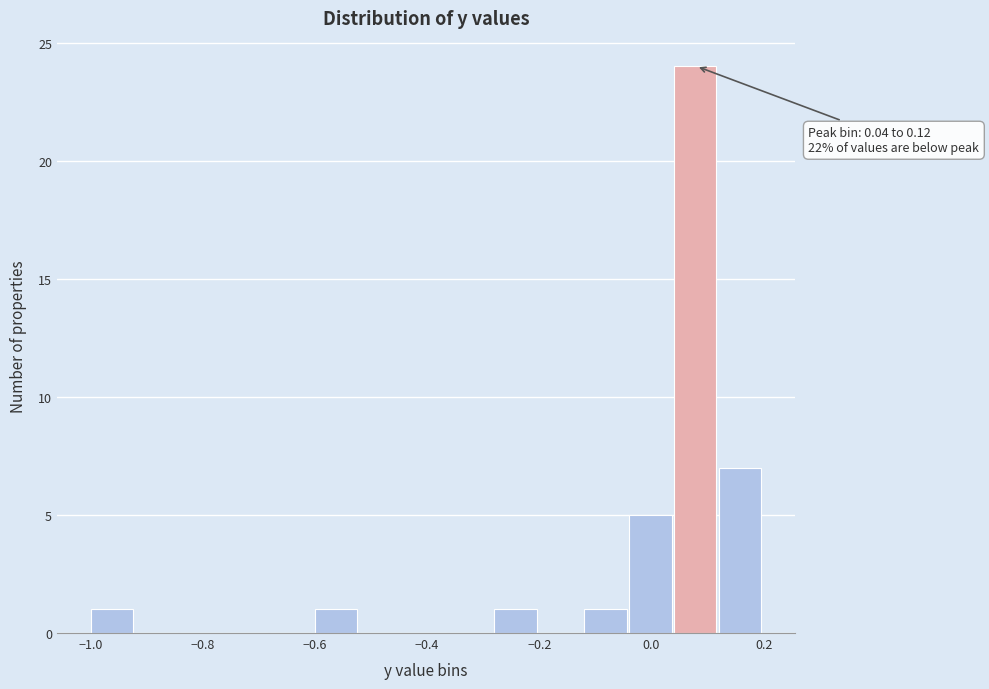

Over which range of the x-axis is the bar tallest?

0.04 to 0.12